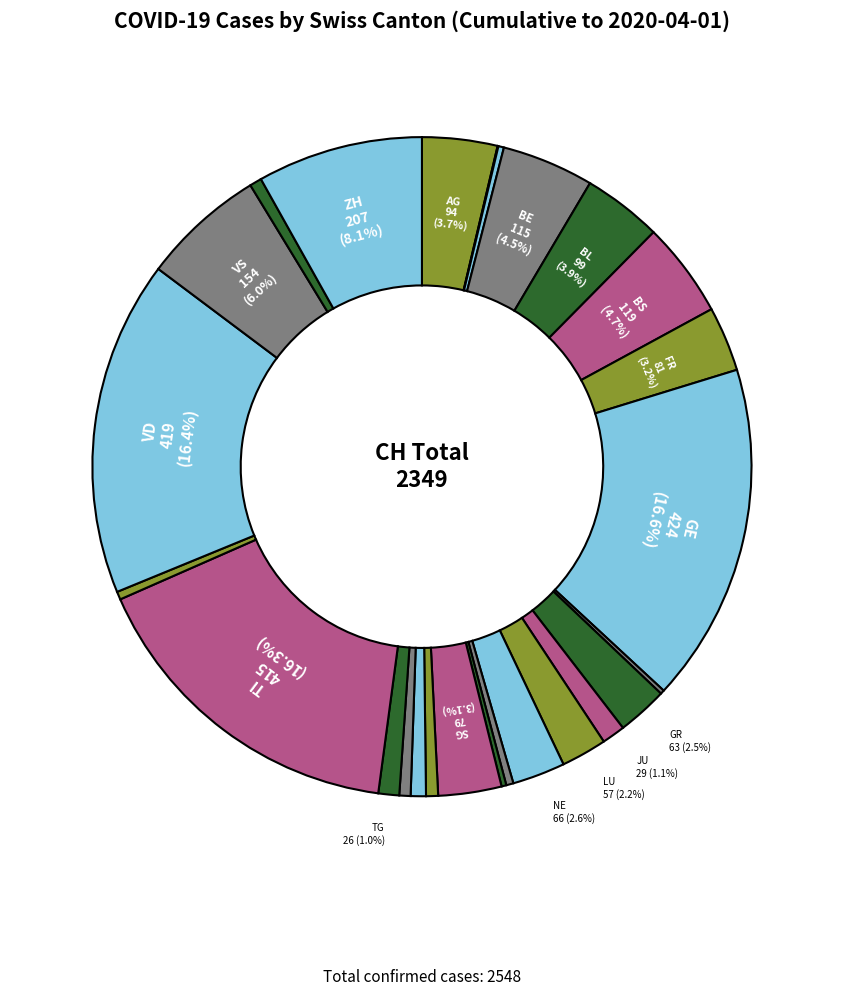

How many slices are in this pie chart?

26